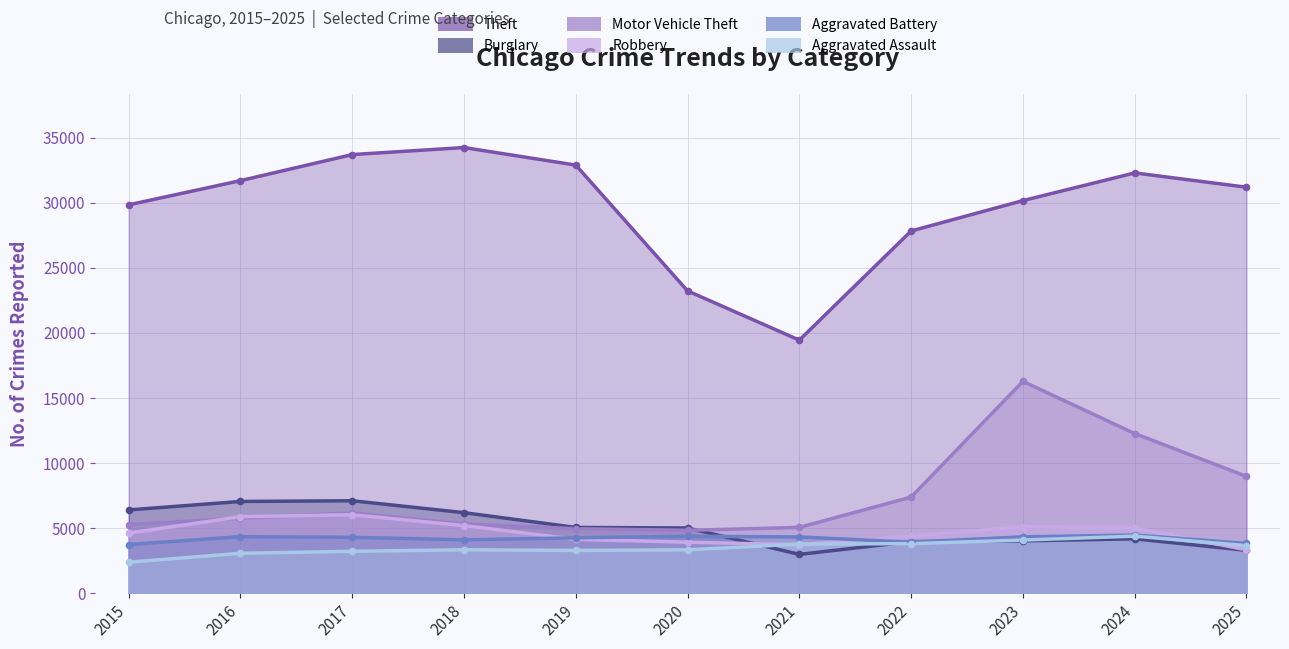

What are all the series names shown in the legend?

Theft, Burglary, Motor Vehicle Theft, Robbery, Aggravated Battery, Aggravated Assault